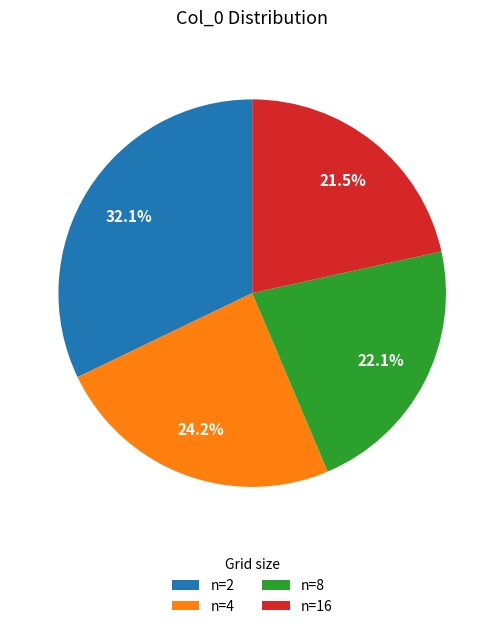

Approximately how many times larger is the value at n=8 compared to n=16?

1.0